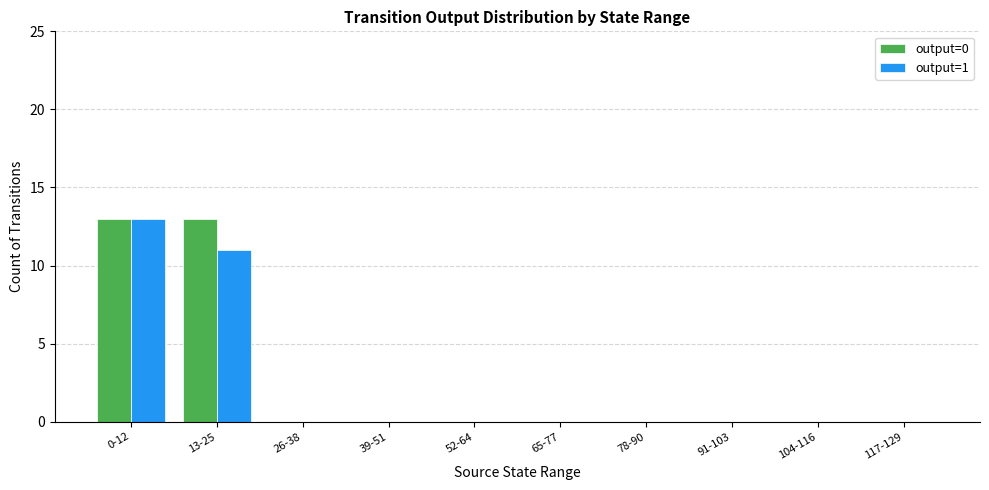

True or false: output=0 has a value of 0 at 91-103.

True